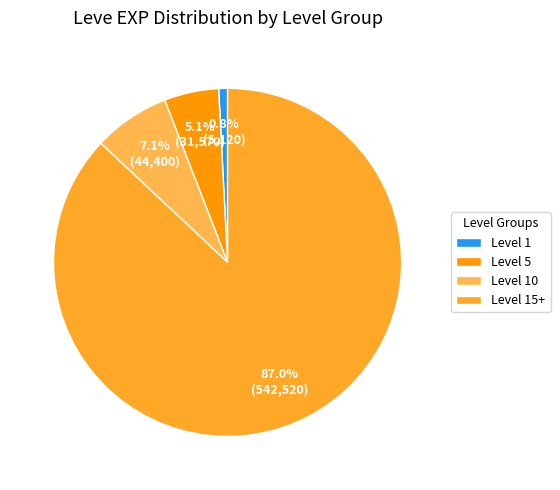

Which slice is the largest?

Level 15+